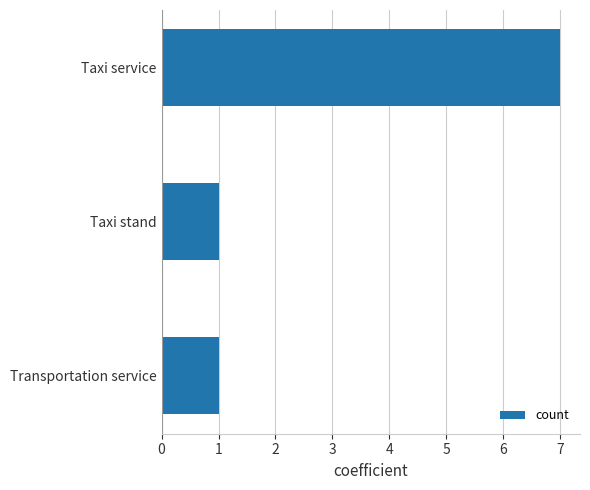

How many values are between 1 and 7?

3